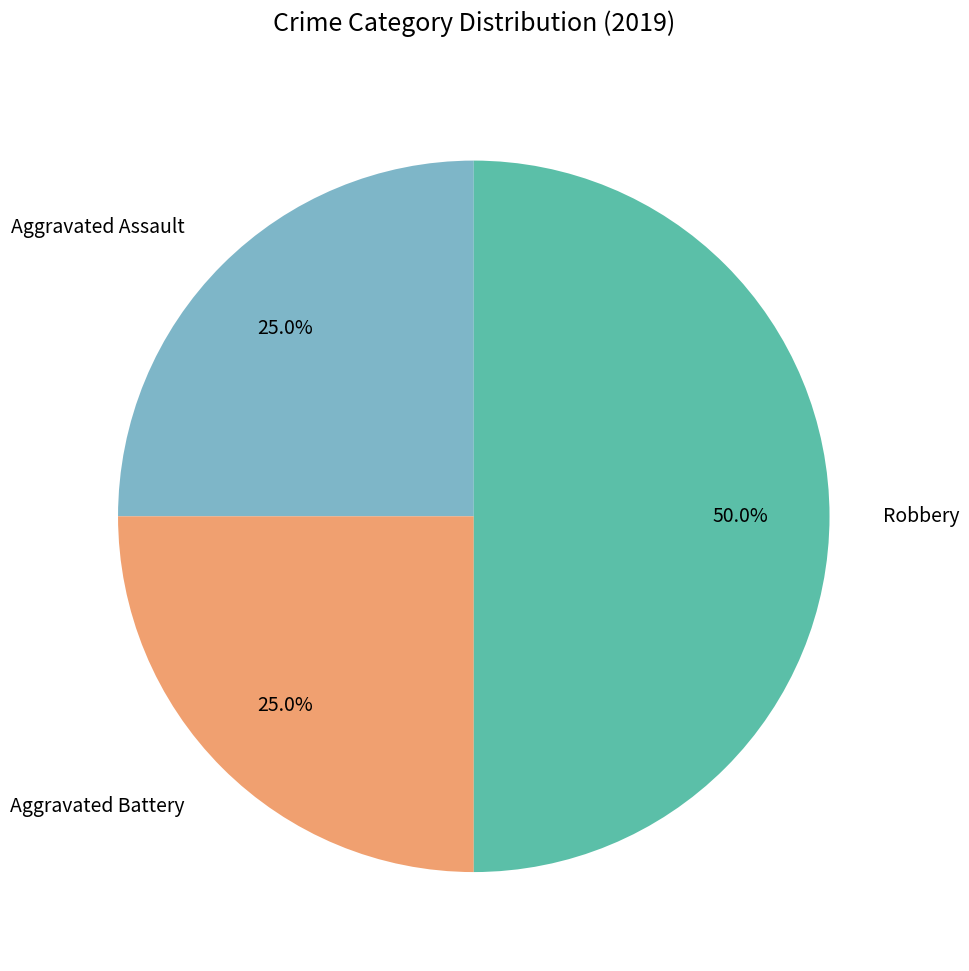

Which slice is the largest?

Robbery